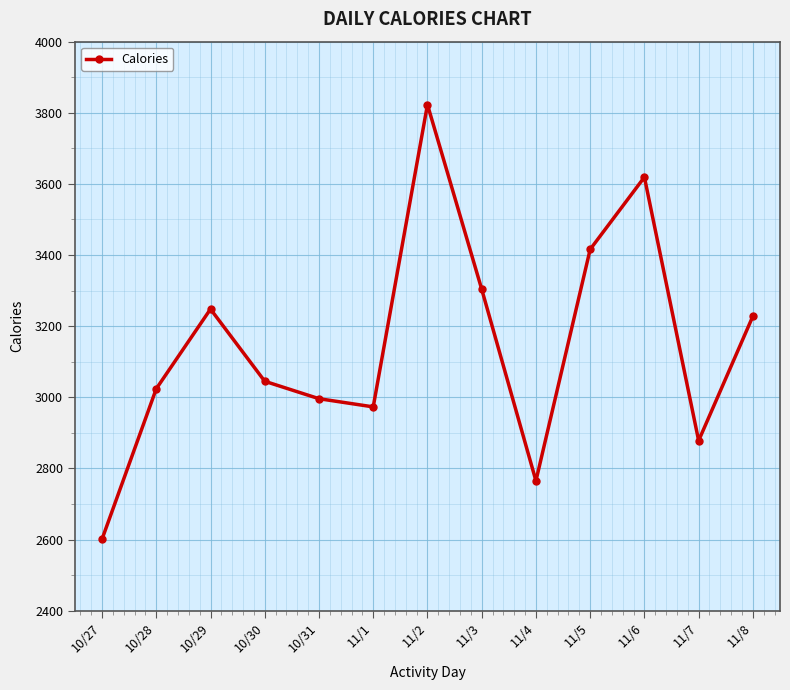

Which category has the lowest value across all series?

10/27